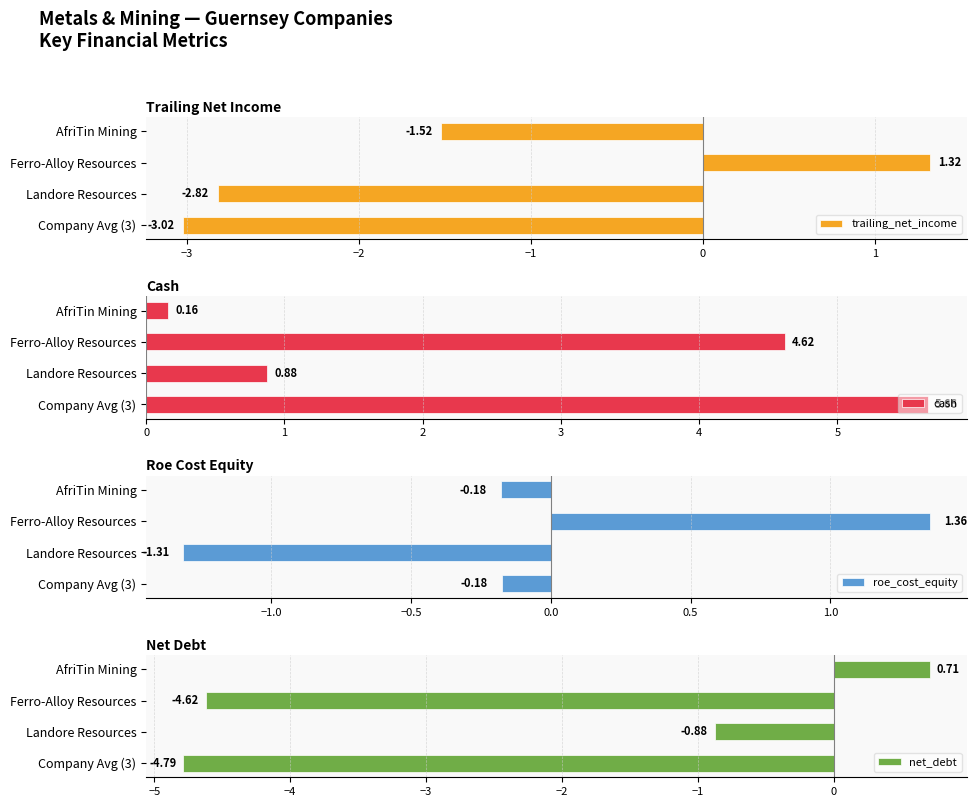

Which category has the highest value in the trailing_net_income series?

Ferro-Alloy Resources